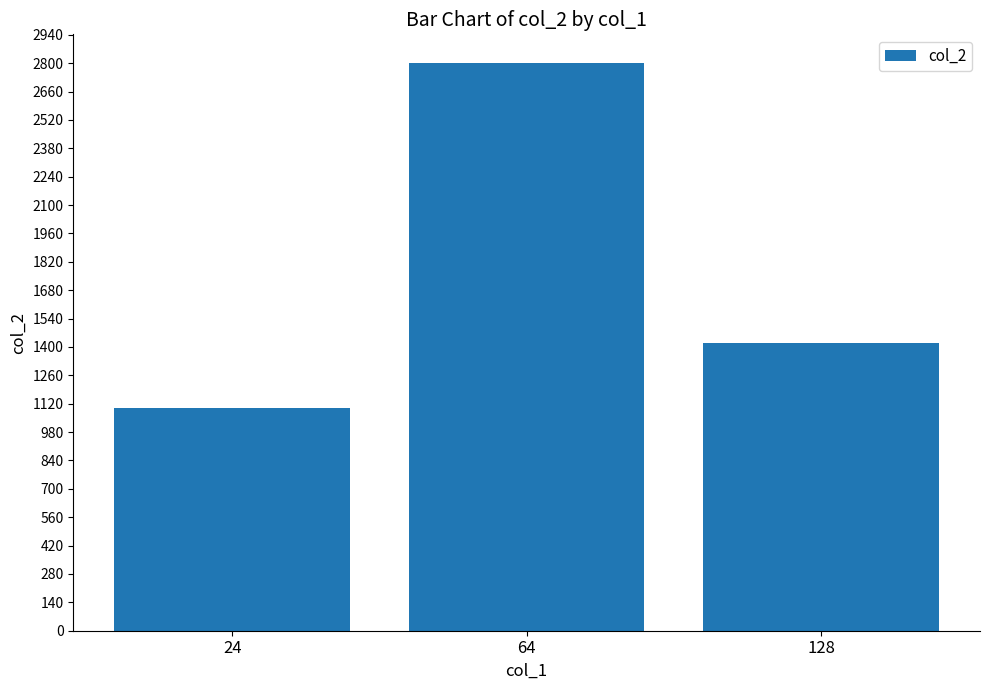

The chart shows a value of 970 at 128. True or false?

False